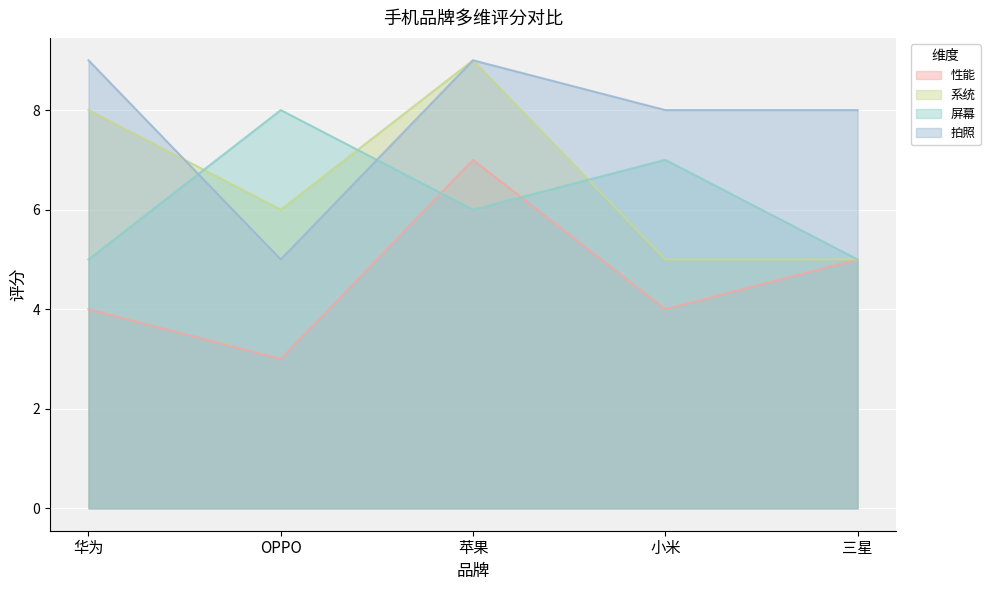

Where is 系统 nearest to the value 7?

华为